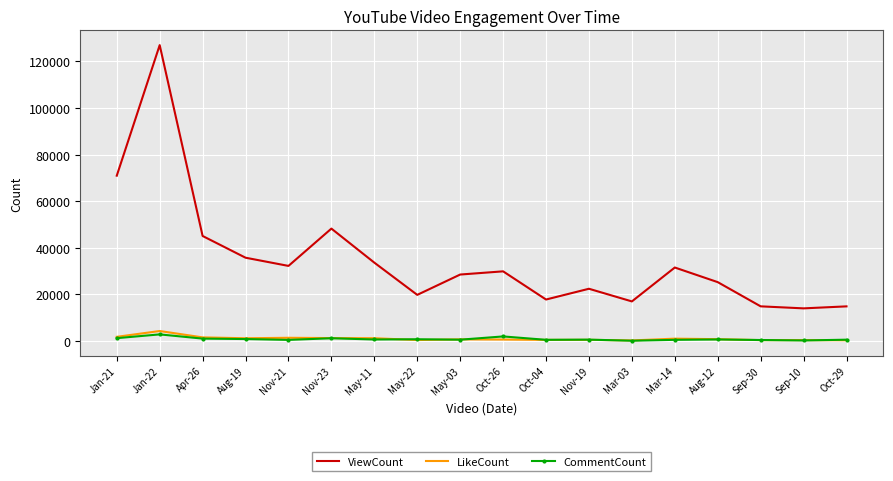

Where is the first local minimum for ViewCount?

Nov-21